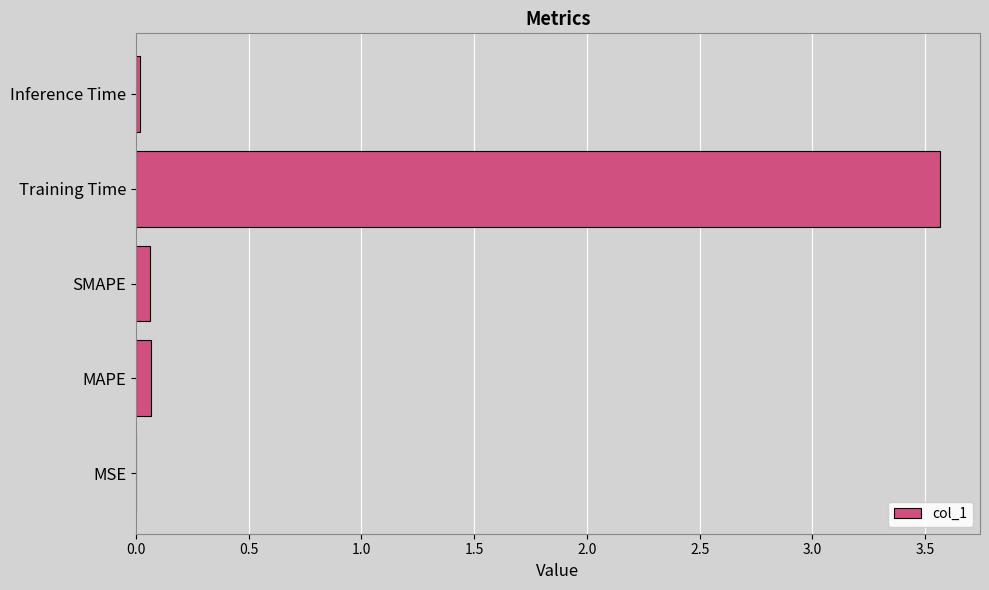

True or false: the data shows 0.1 at SMAPE.

True